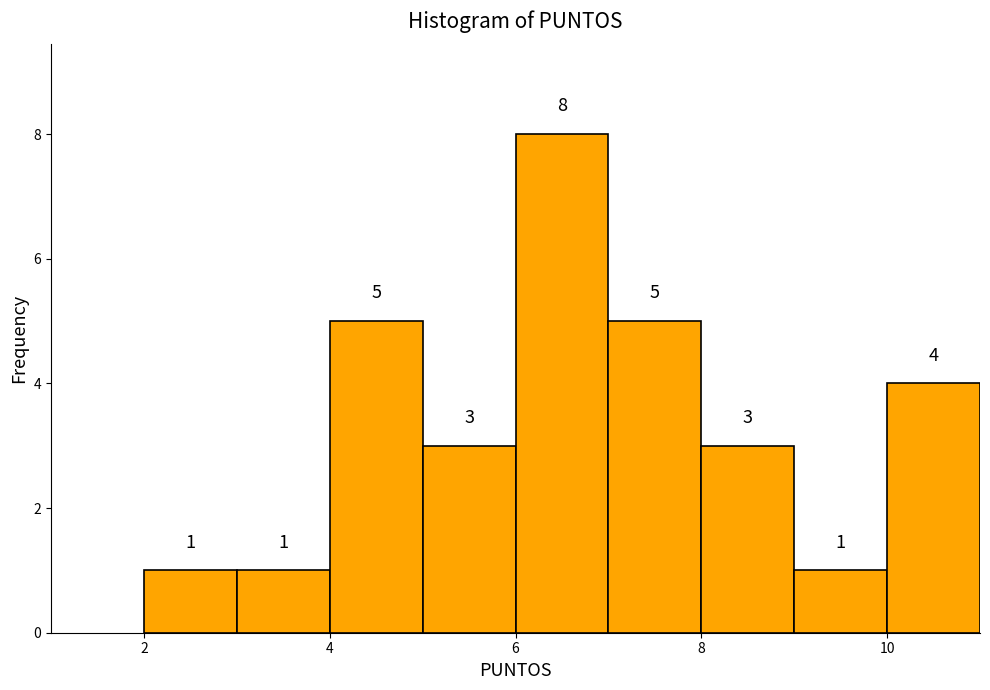

How tall is the bar that spans 5 to 6 on the x-axis?

3